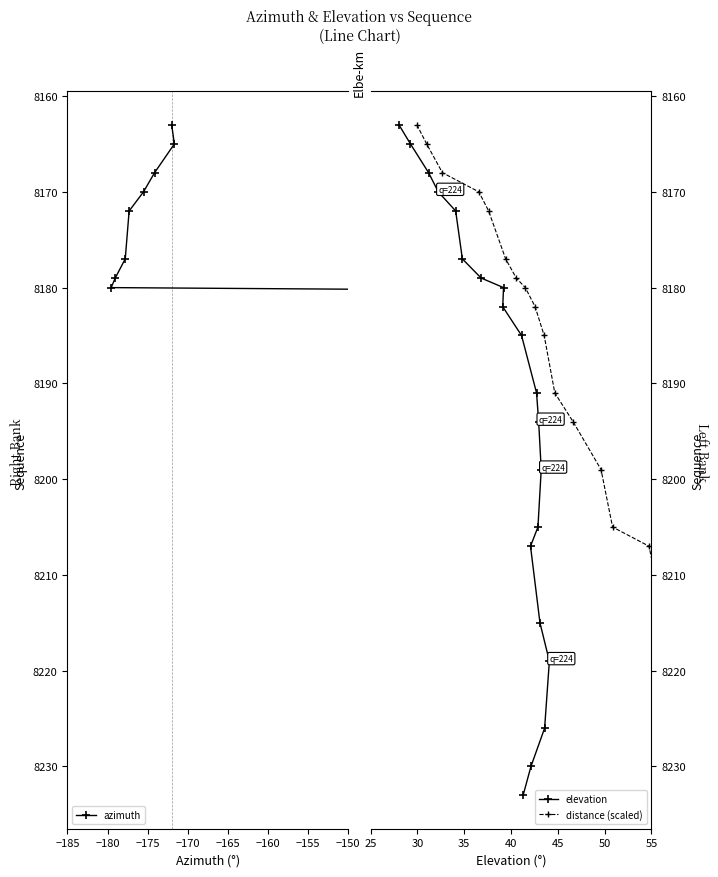

What is the average value of the elevation series?

8193